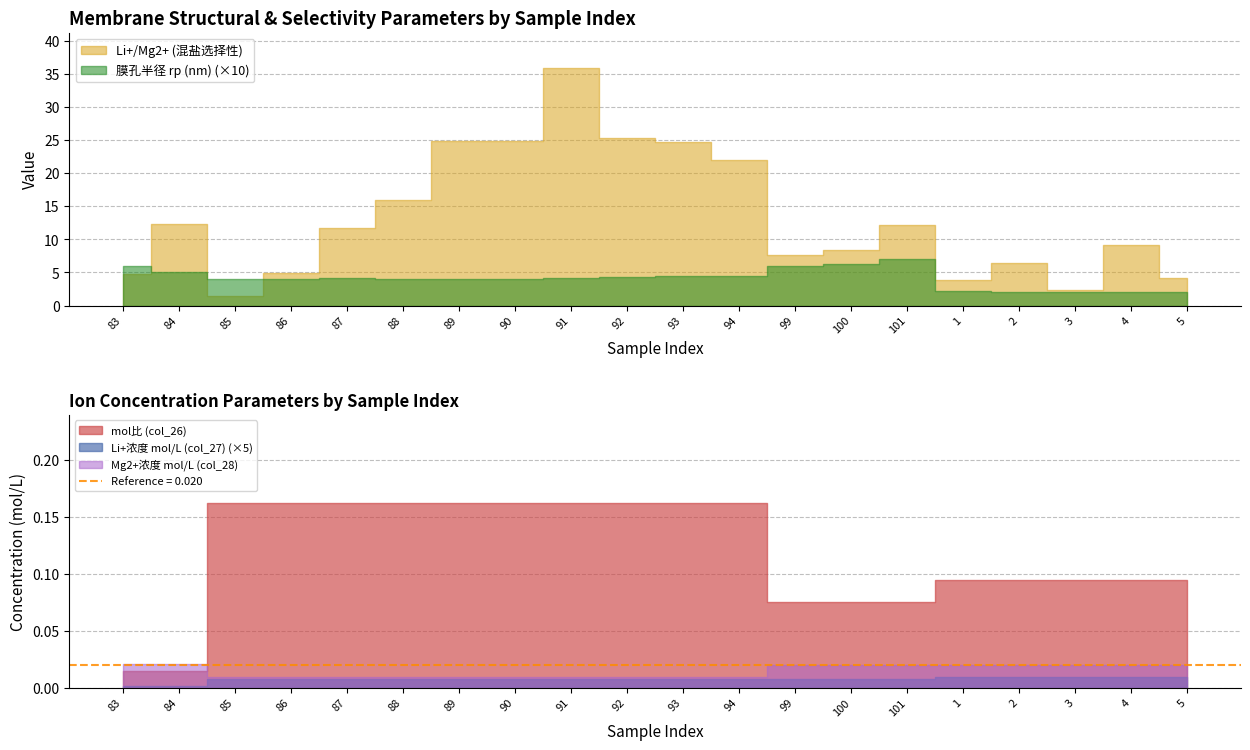

How many lines are shown in the chart?

5